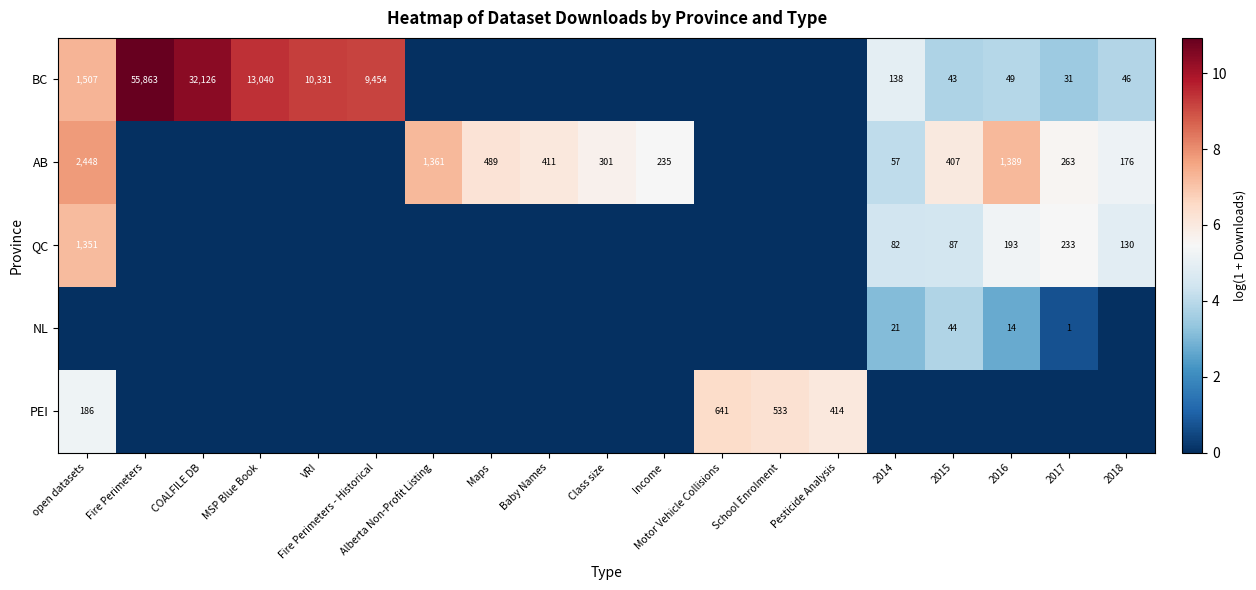

At how many categories does at least one series exceed 5?

18